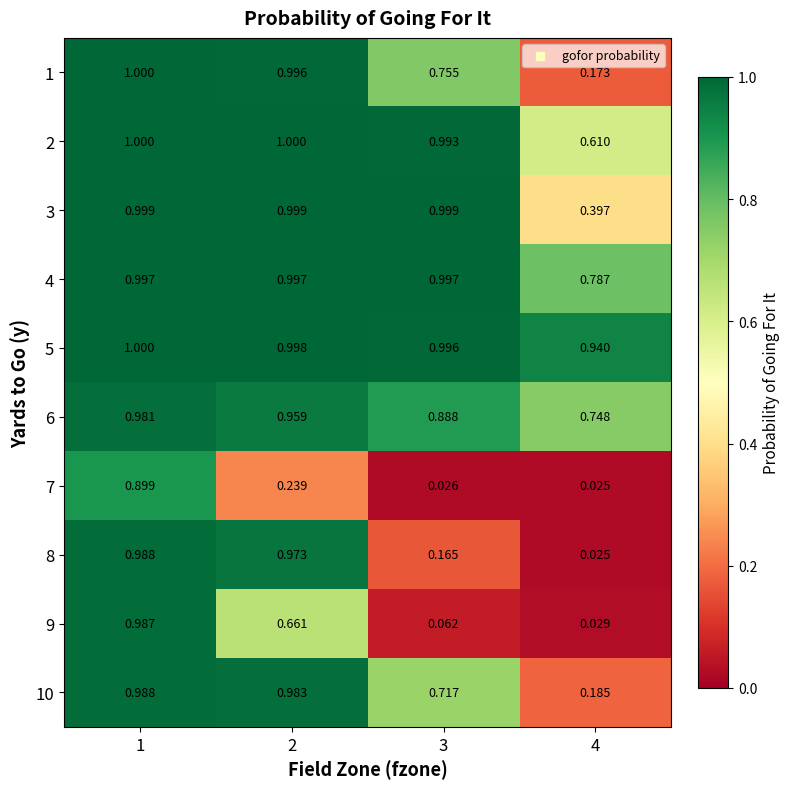

How many distinct data groups are displayed?

10